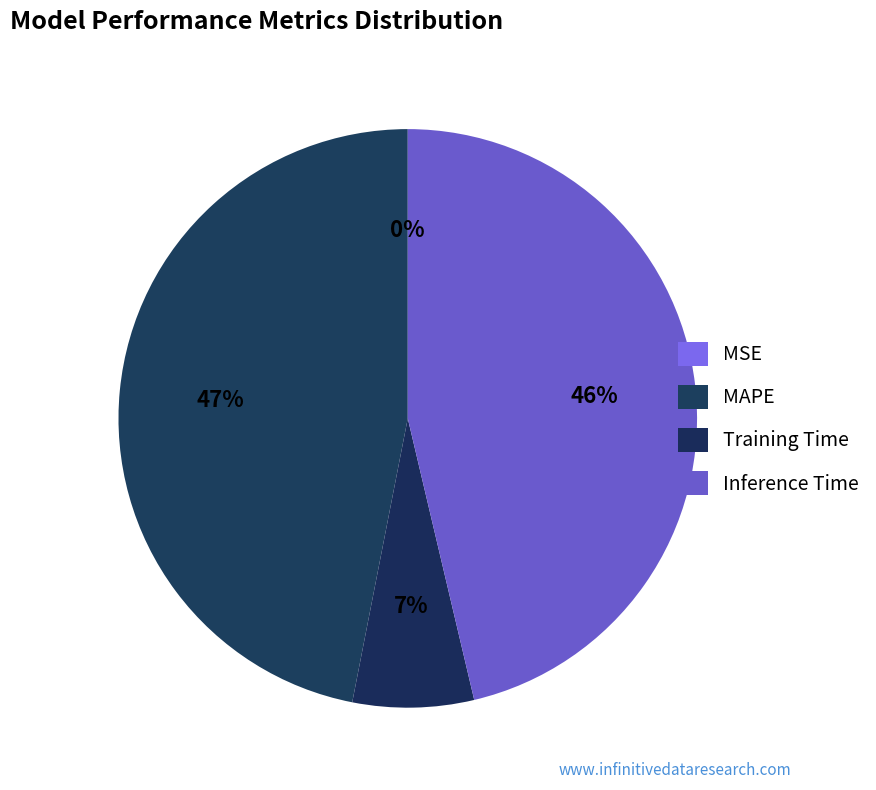

What percentage is the Training Time slice, to the nearest percent?

7%